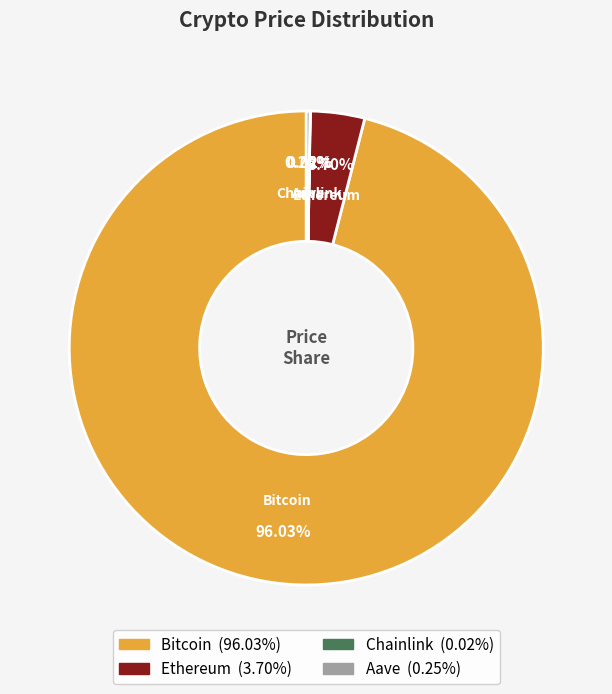

Combined, do Ethereum and Bitcoin account for over 50%?

Yes